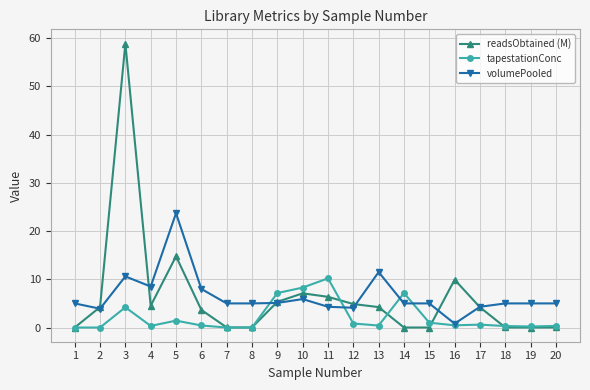

True or false: tapestationConc and volumePooled intersect in this chart.

True